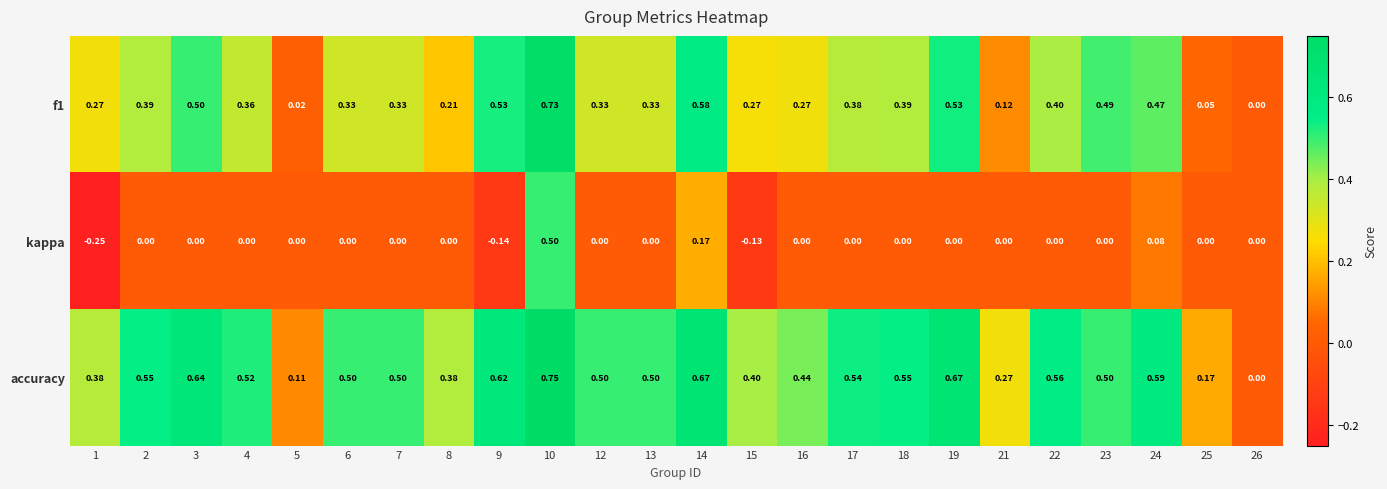

Which series has the largest total across all categories?

accuracy